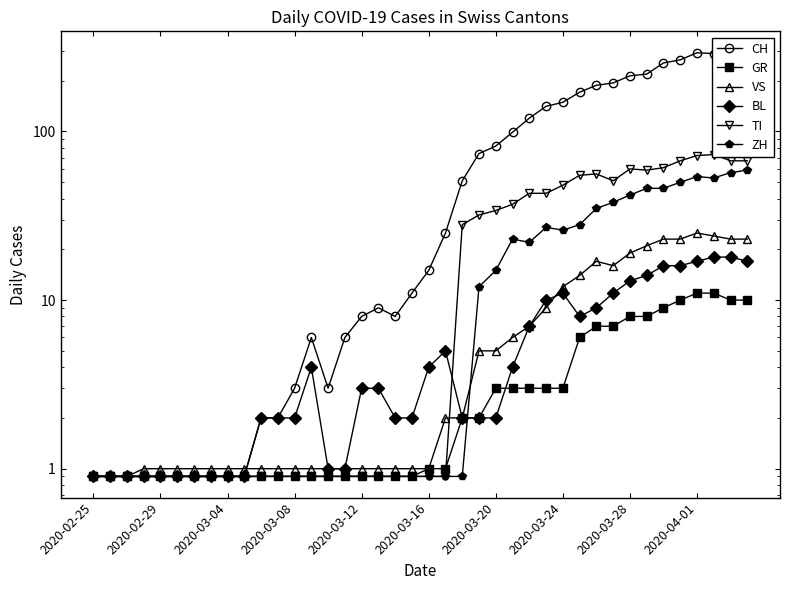

How many lines are shown in the chart?

6